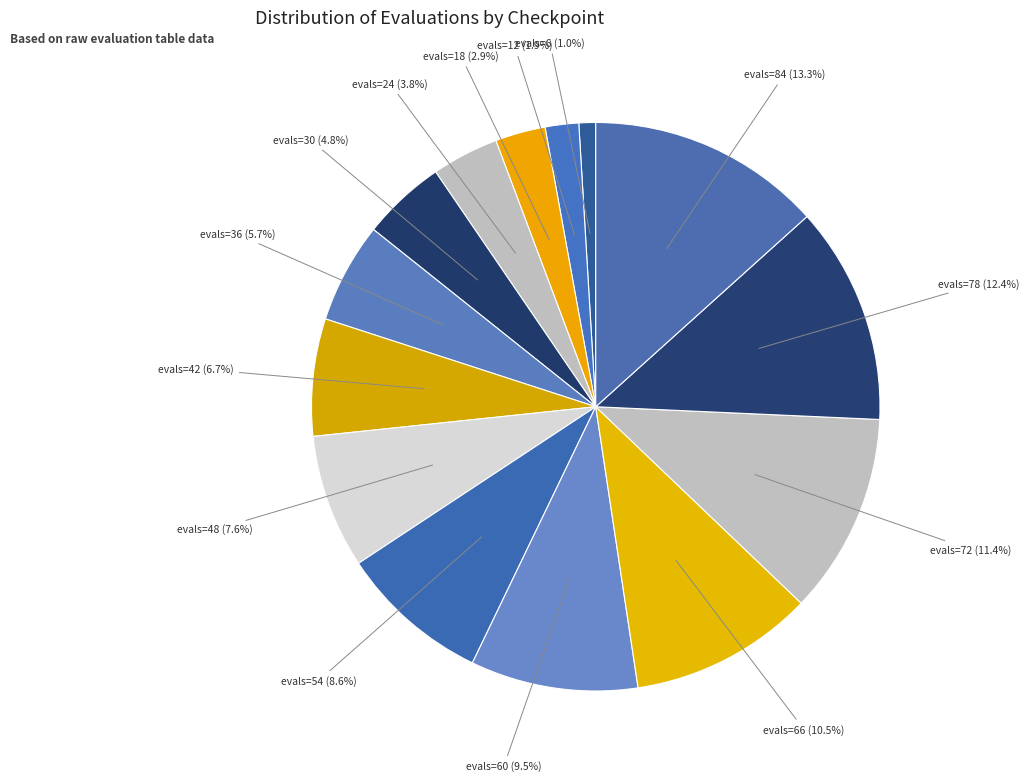

Count the number of slices in the pie.

14